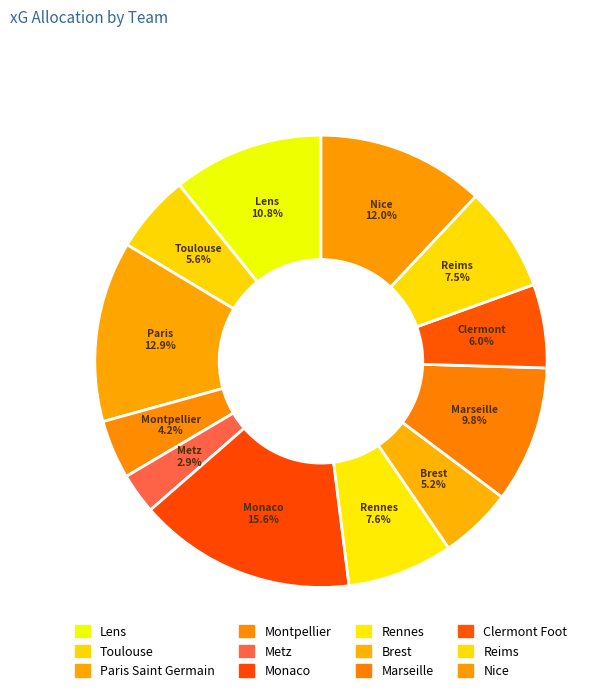

What is the ratio of the value at Toulouse to the value at Brest?

1.1